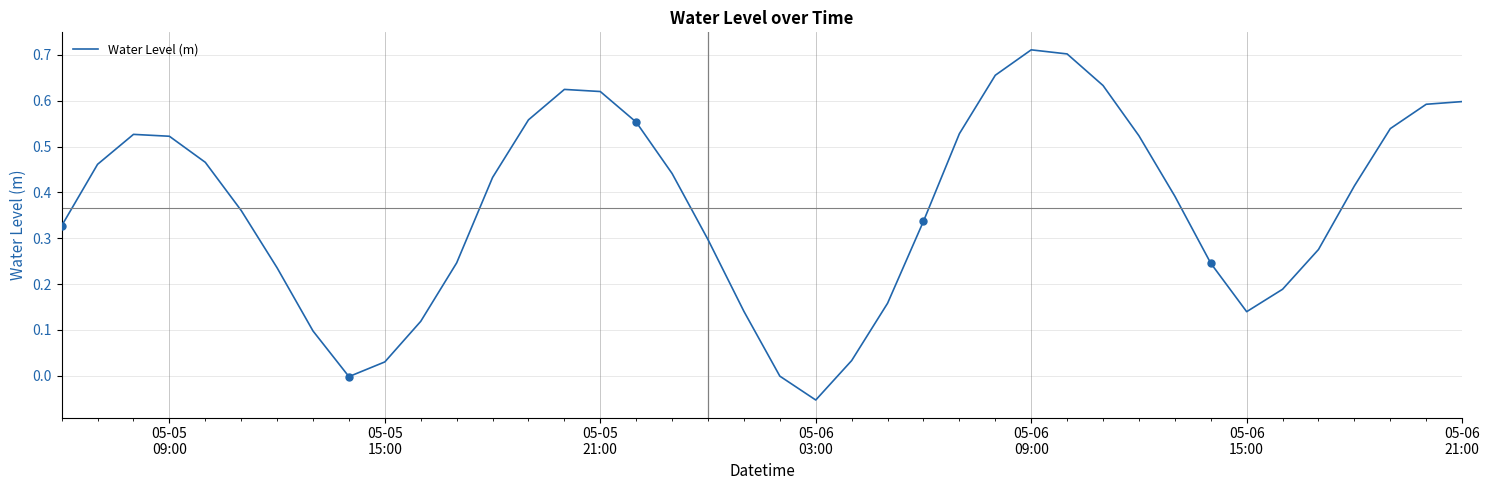

What is the maximum value shown in the chart?

0.7